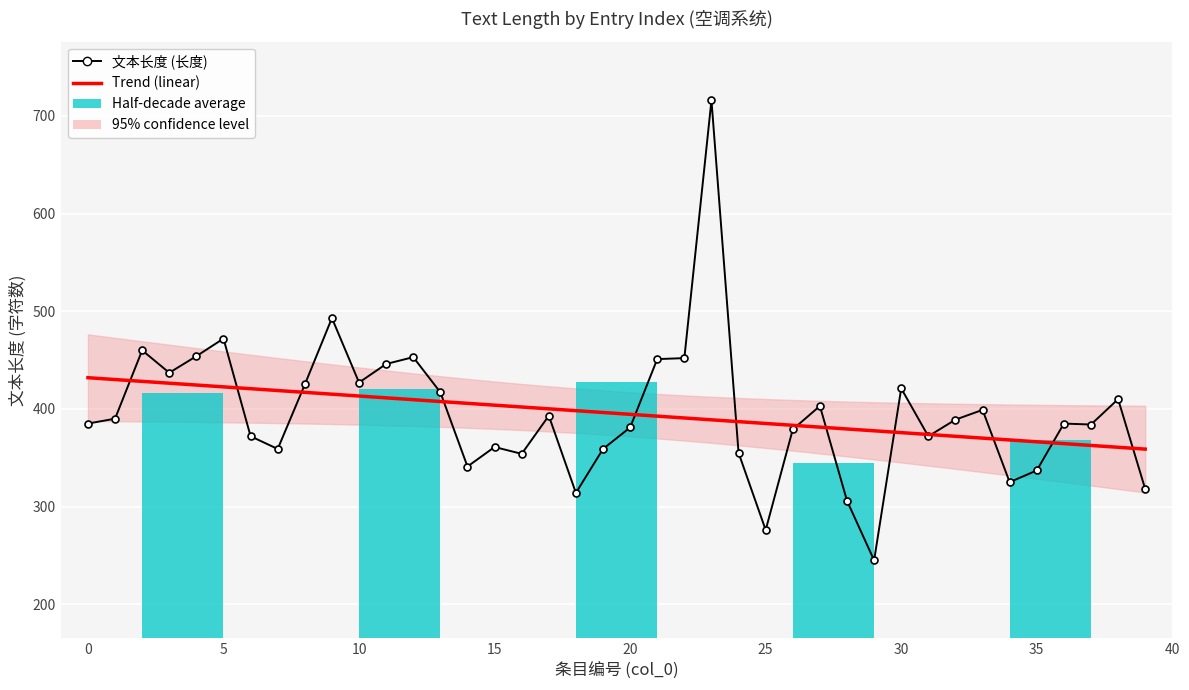

Approximately how many times larger is the value at 8 compared to 14?

1.2